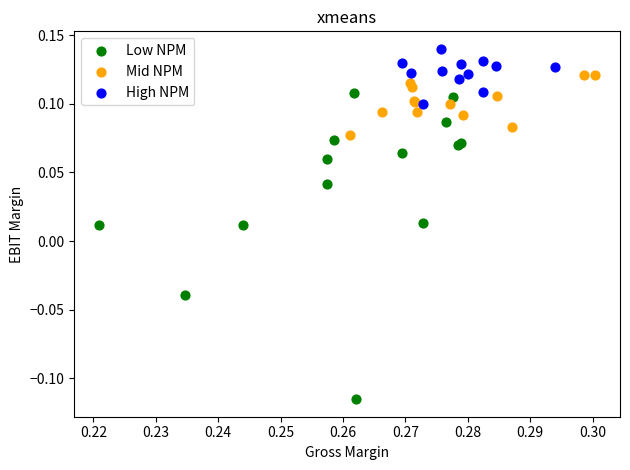

Which series reaches the maximum Y coordinate?

High NPM